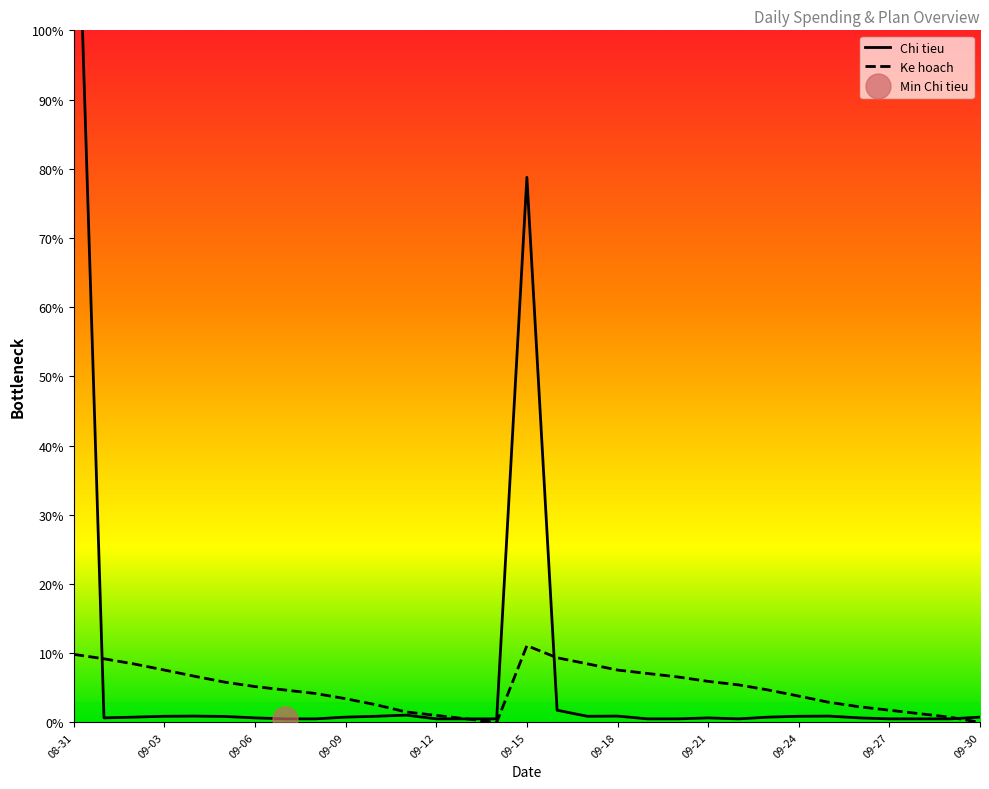

Which has a higher value, 09-05 or 09-29?

09-05